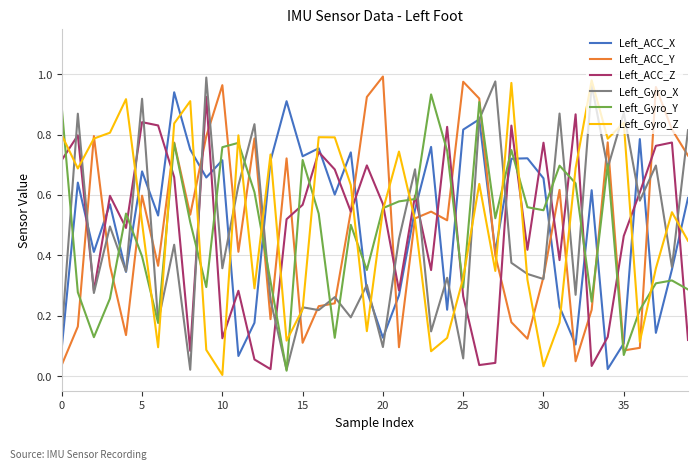

Does the chart have visible grid lines?

Yes